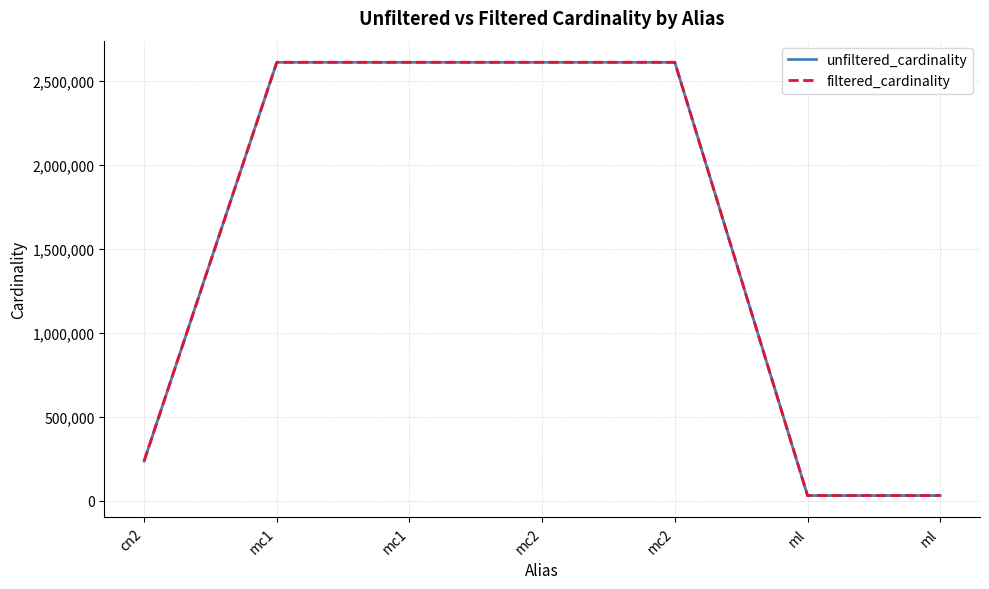

Which series has the largest total across all categories?

unfiltered_cardinality